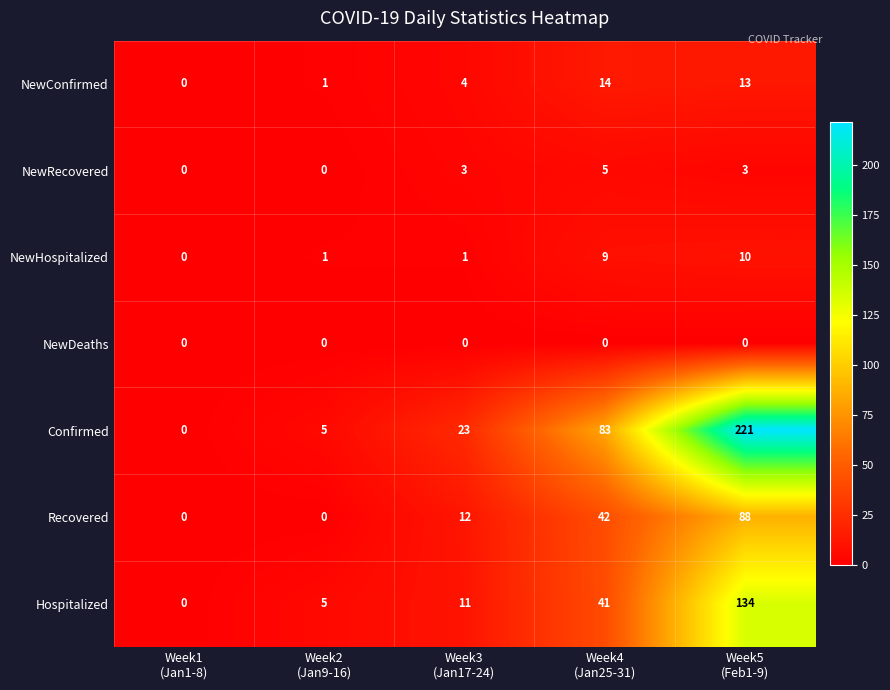

How many Recovered values are between 0 and 42?

4